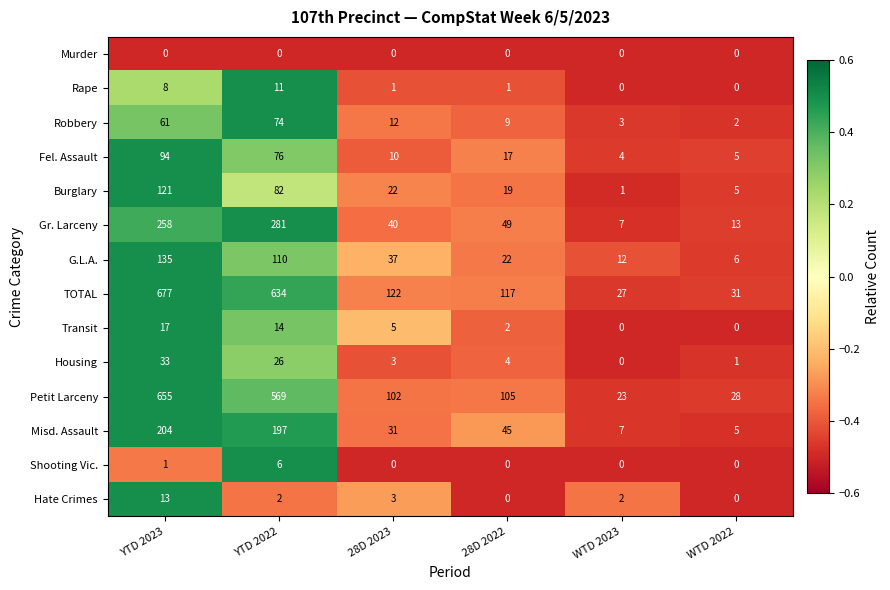

Which category has the highest value across all series?

YTD 2023